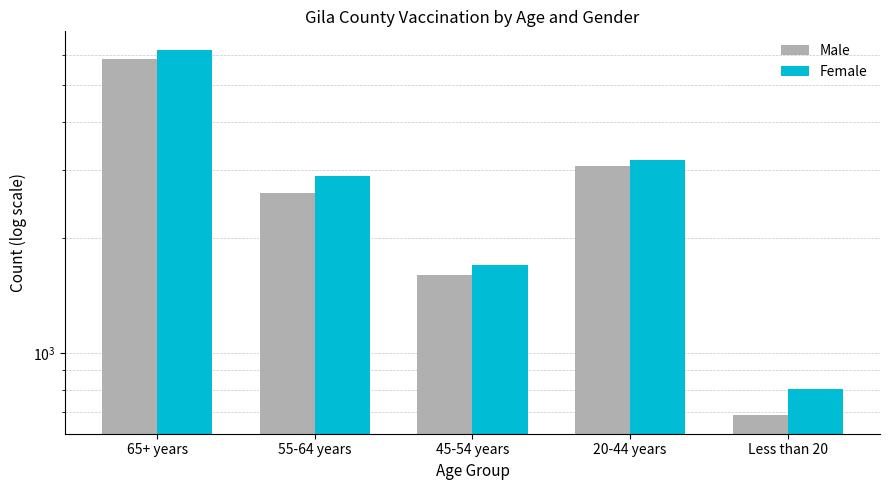

Between 55-64 years and 45-54 years, which series saw the biggest shift?

Female